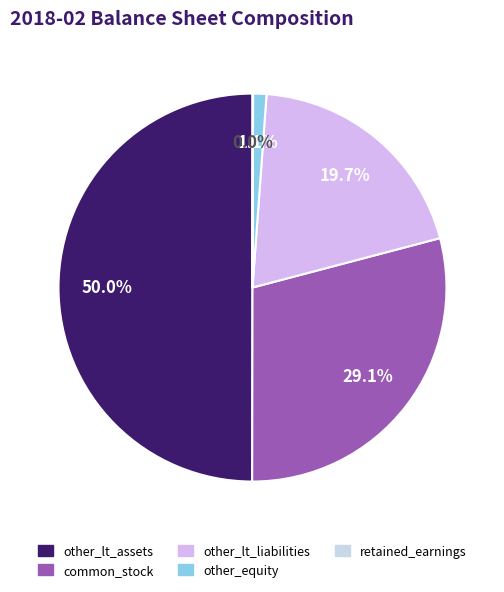

What is the smallest slice in the pie chart?

retained_earnings